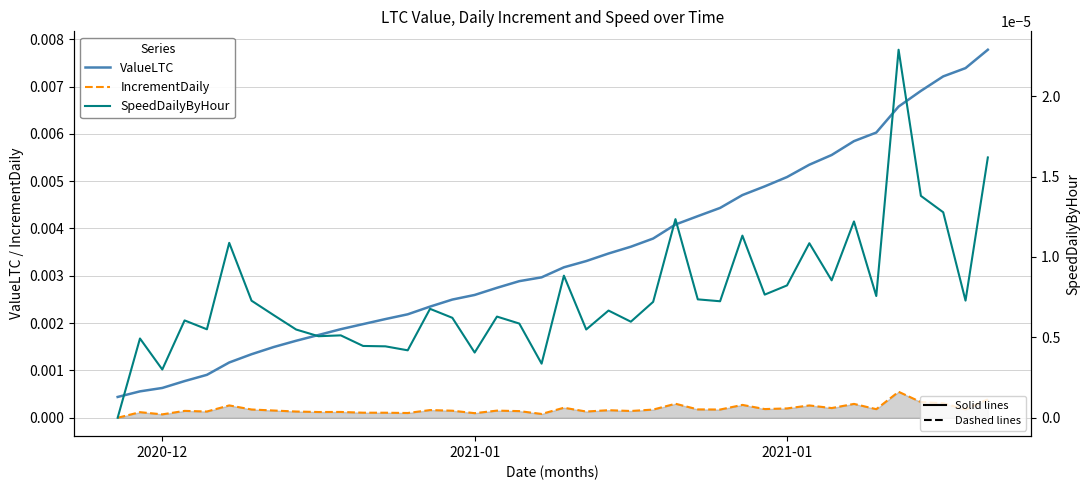

Which series has the largest total across all categories?

ValueLTC